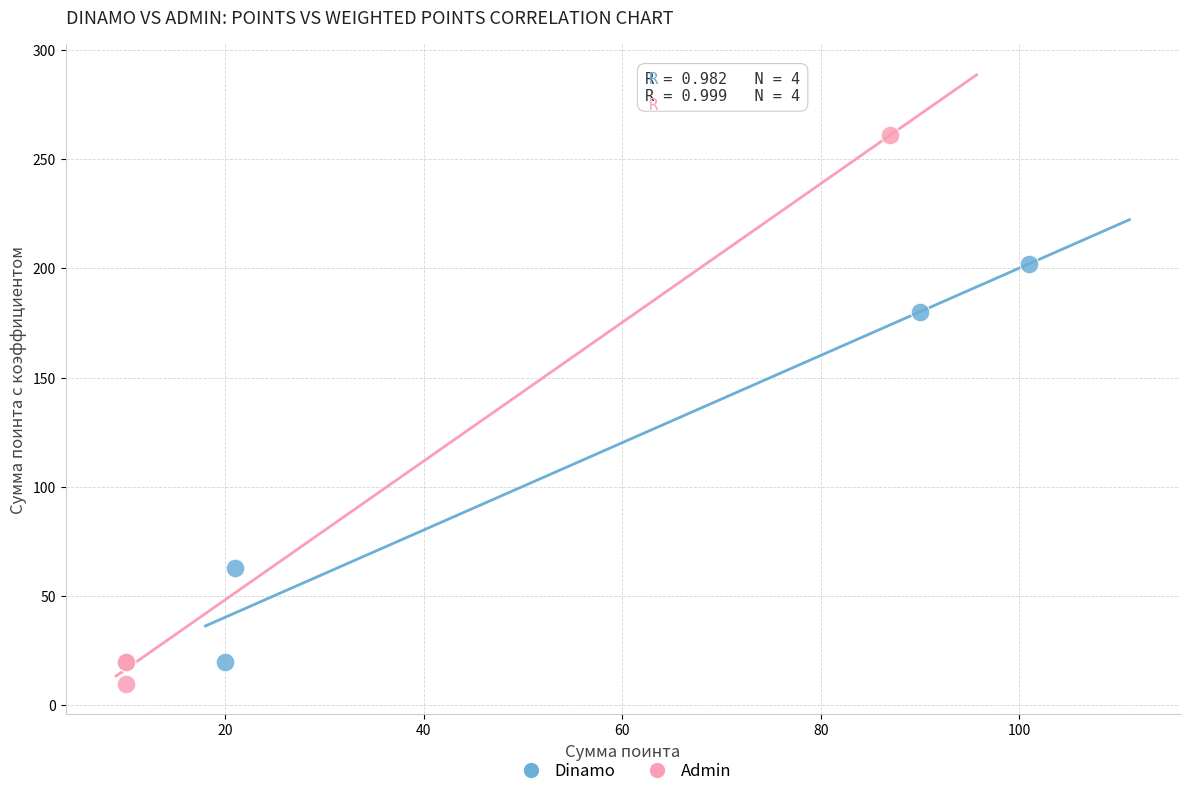

Which series contains the highest Y value?

Admin